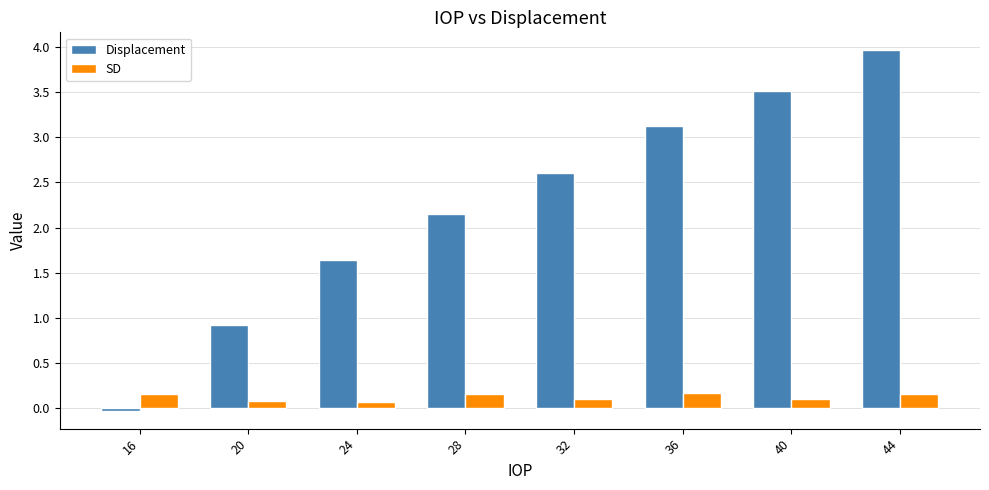

How many positive values does the Displacement series have?

7